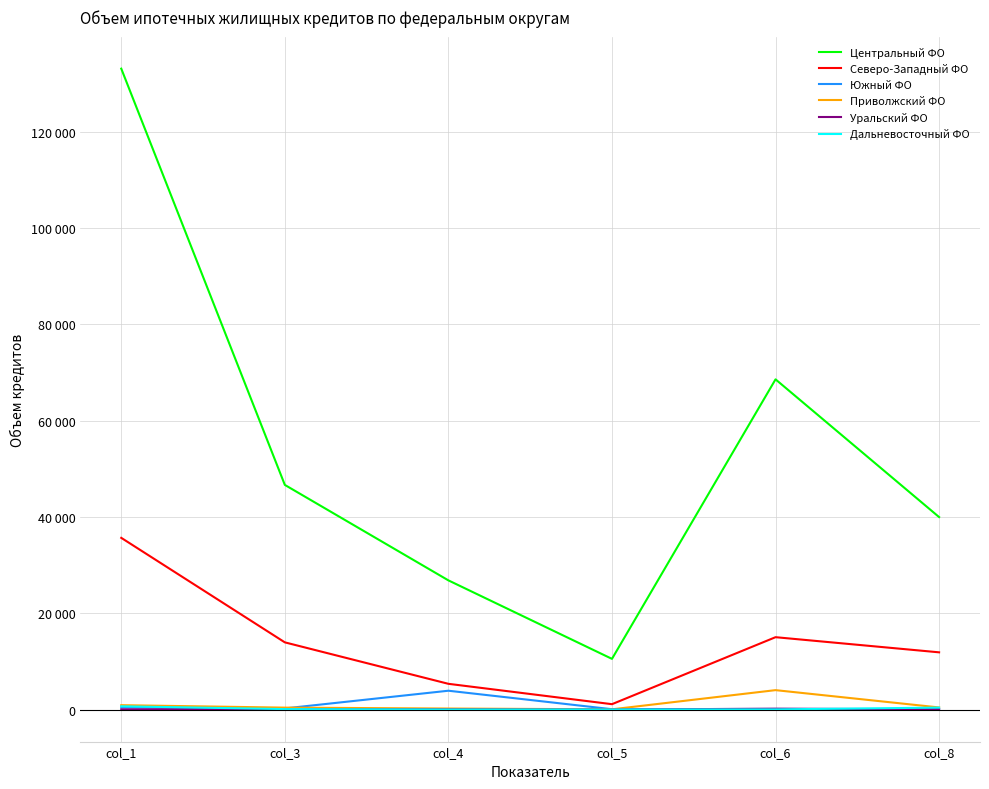

Is it true that Северо-Западный ФО equals 21096 at col_1?

False